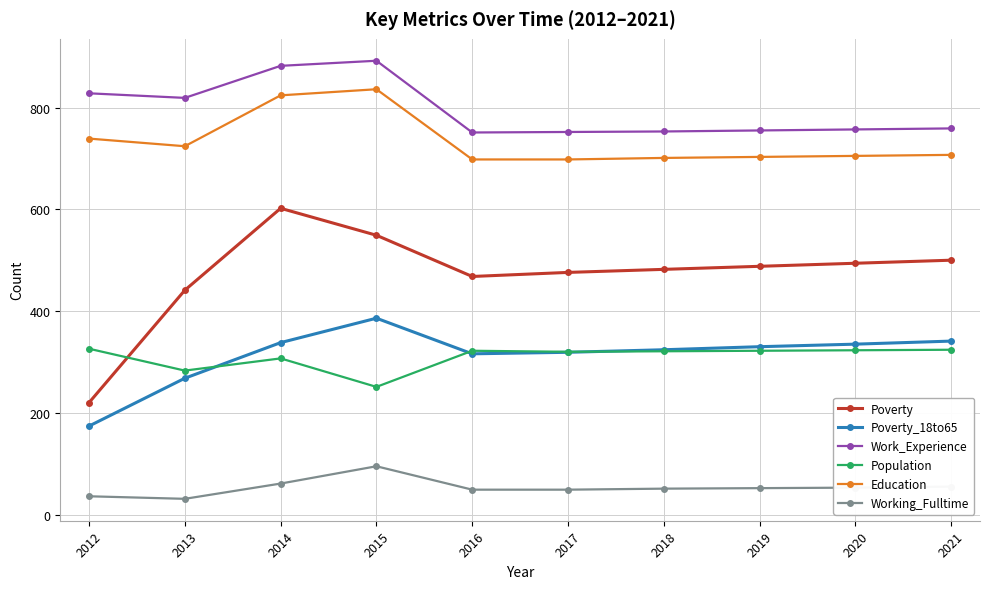

Does the chart have visible grid lines?

Yes